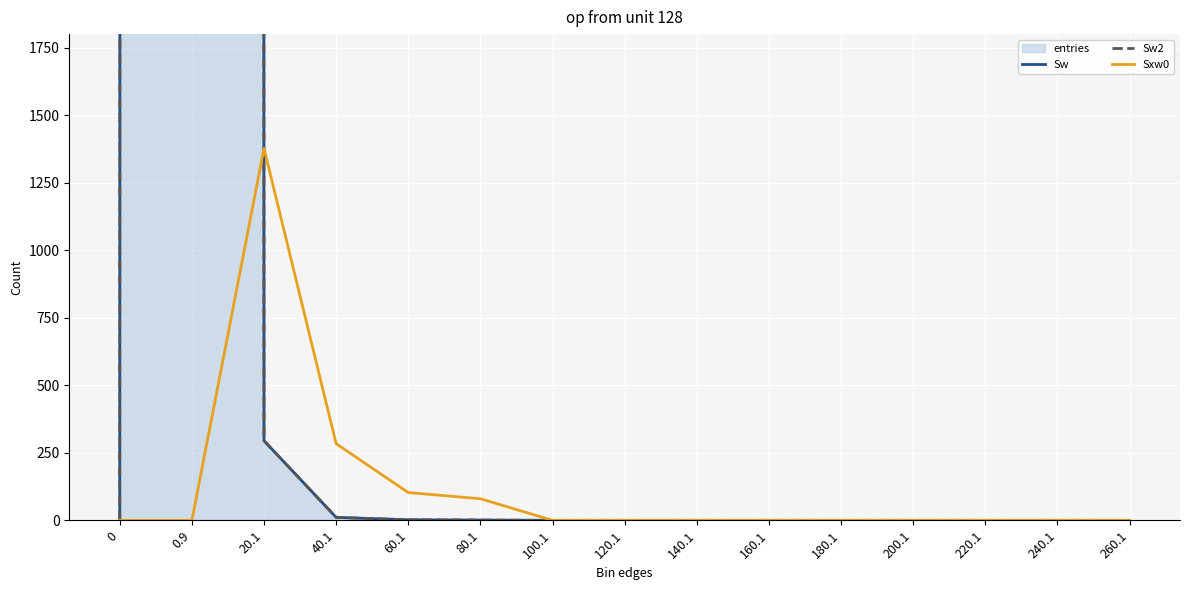

How many categories are shown in the chart?

15